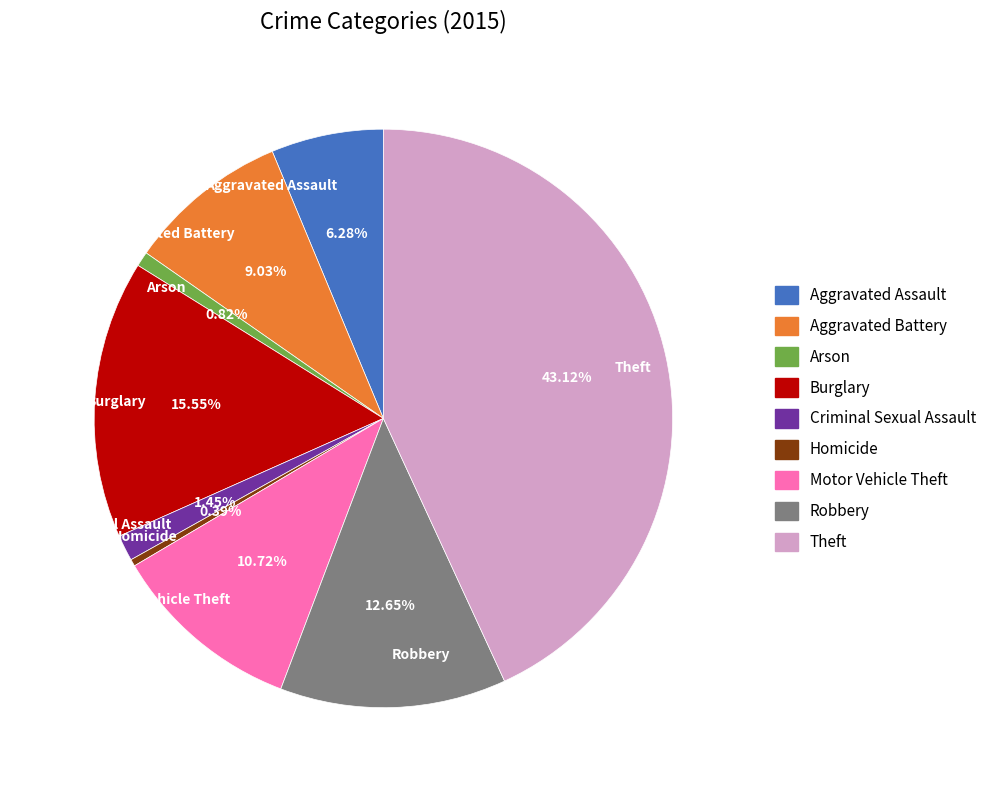

Which slice is the largest?

Theft